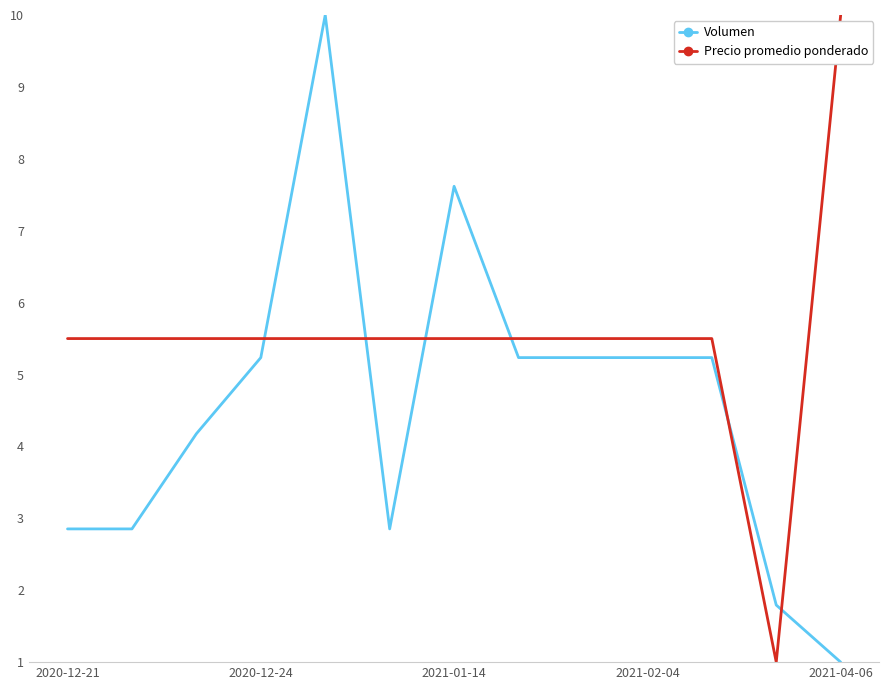

What is the difference between the maximum and minimum values in the Precio promedio ponderado series?

9.0